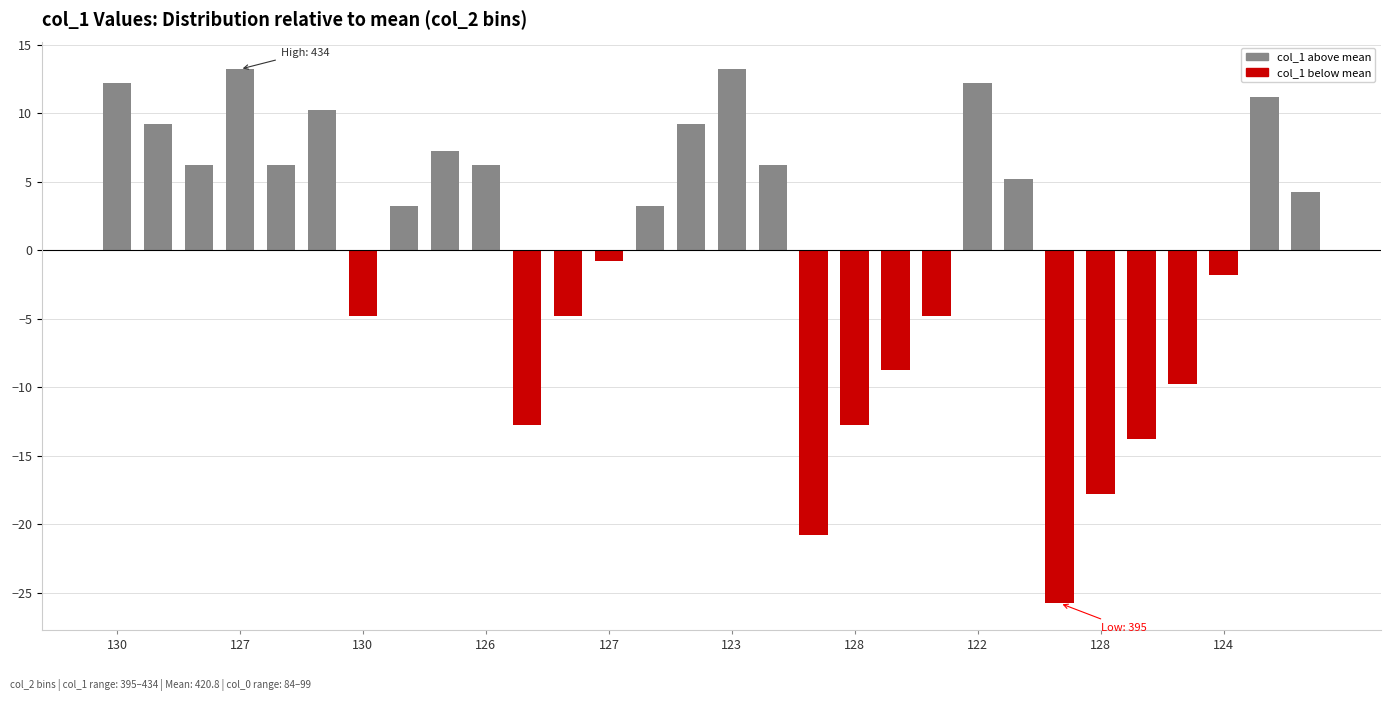

What is the maximum value shown in the chart?

13.2